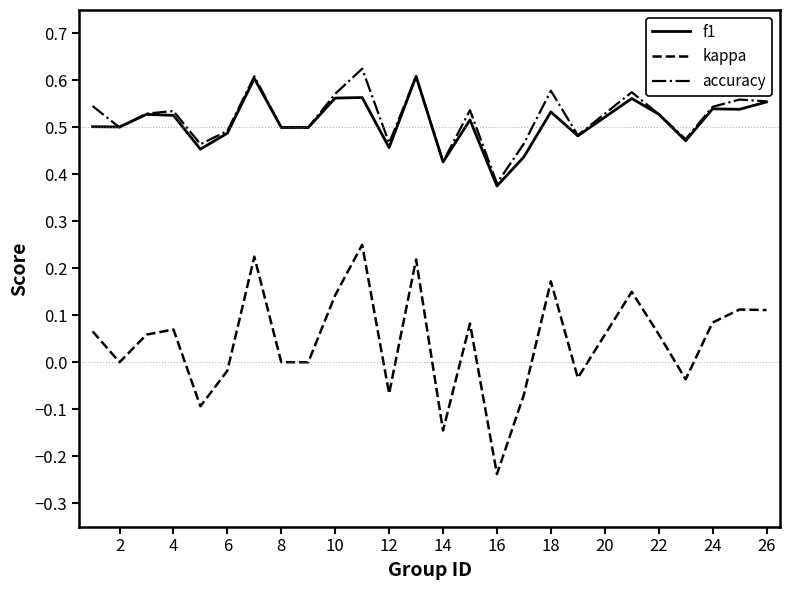

Does the chart have visible grid lines?

No